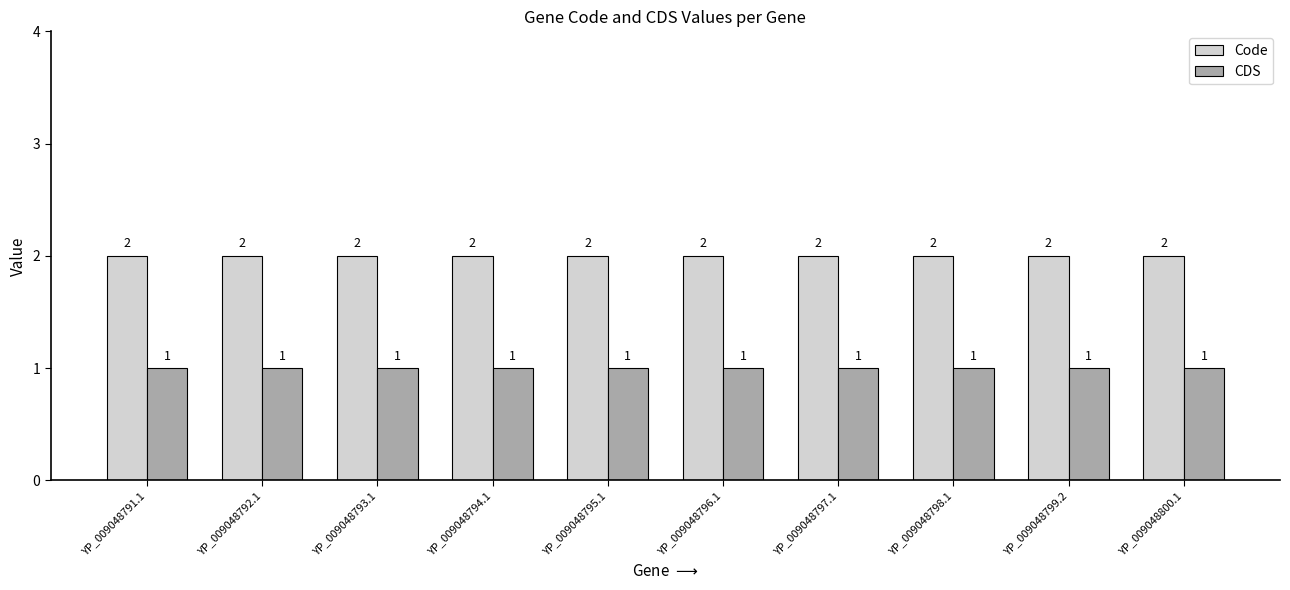

Are the bars grouped side by side (vs. stacked)?

Yes